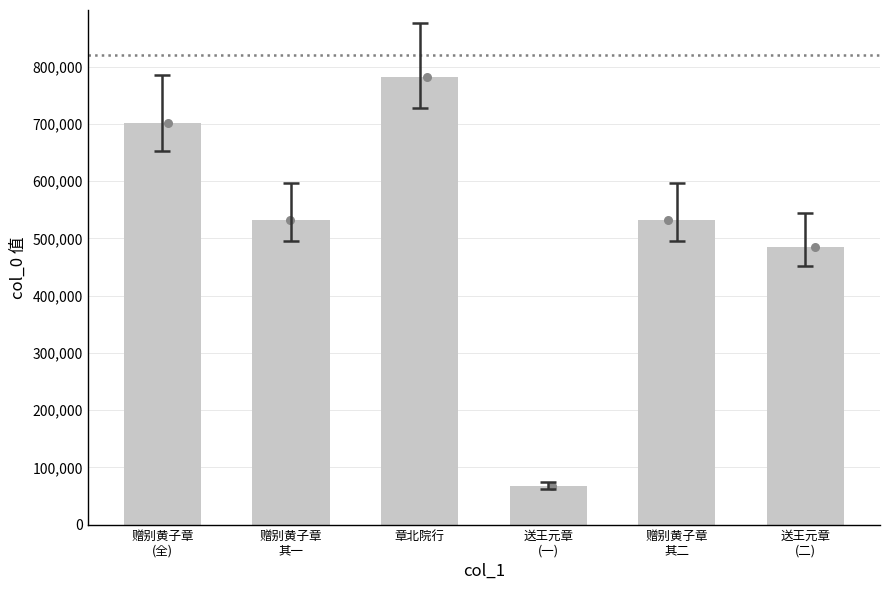

Approximately how many times larger is the value at 赠别黄子章
其一 compared to 赠别黄子章
其二?

1.0